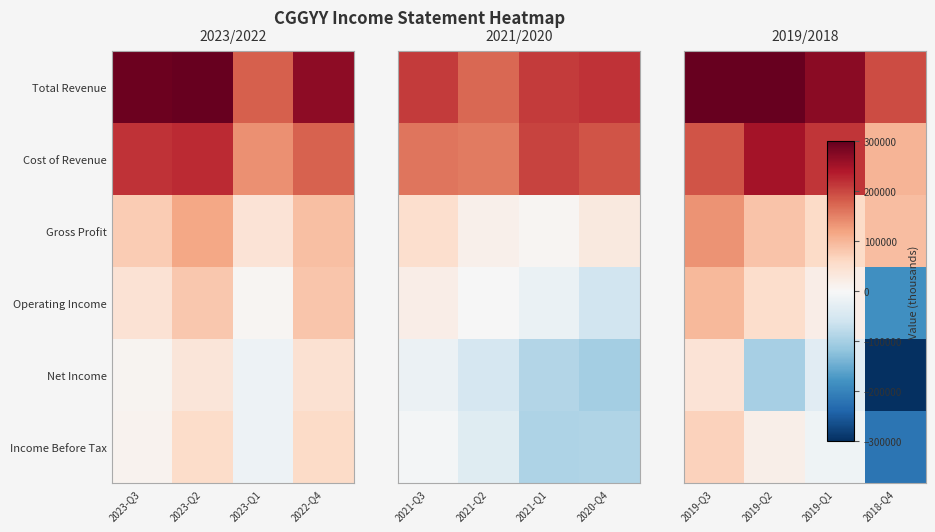

The Gross Profit series shows 93600 at 2018-Q4. True or false?

True